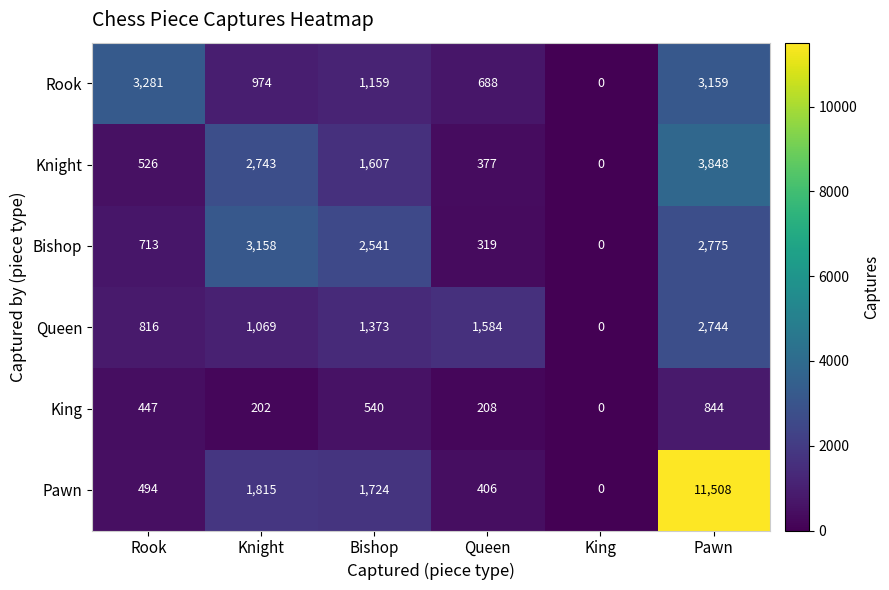

What is the average value of the Knight series?

1517